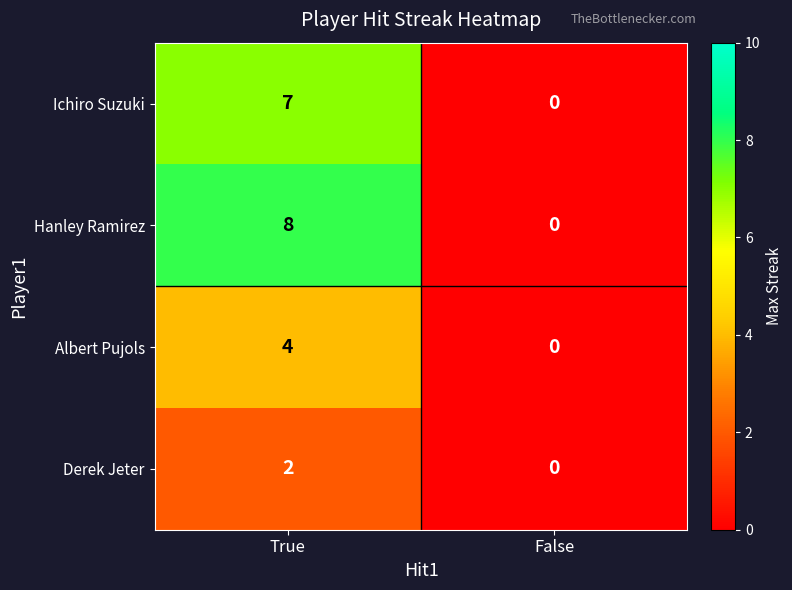

Reading left to right, list all the values displayed in this chart.

Ichiro Suzuki: 7	0
Hanley Ramirez: 8	0
Albert Pujols: 4	0
Derek Jeter: 2	0